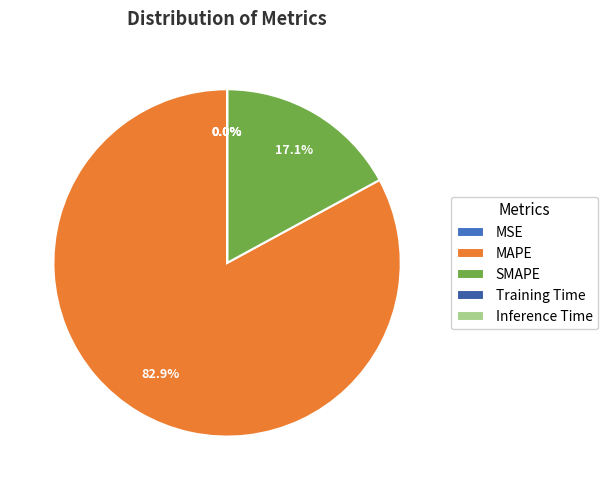

Rank the categories by value from highest to lowest.

MAPE, SMAPE, MSE, Training Time, Inference Time